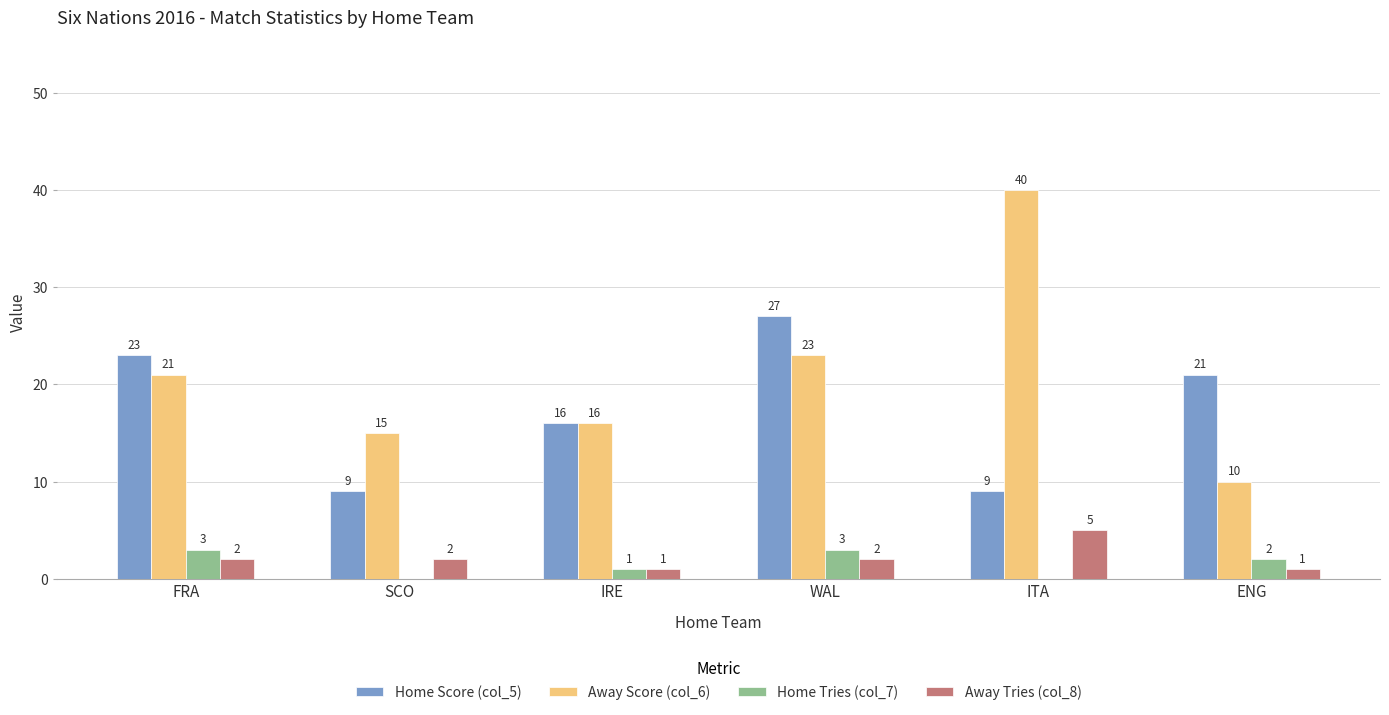

What is the difference between the Home Tries (col_7) values at WAL and SCO?

3